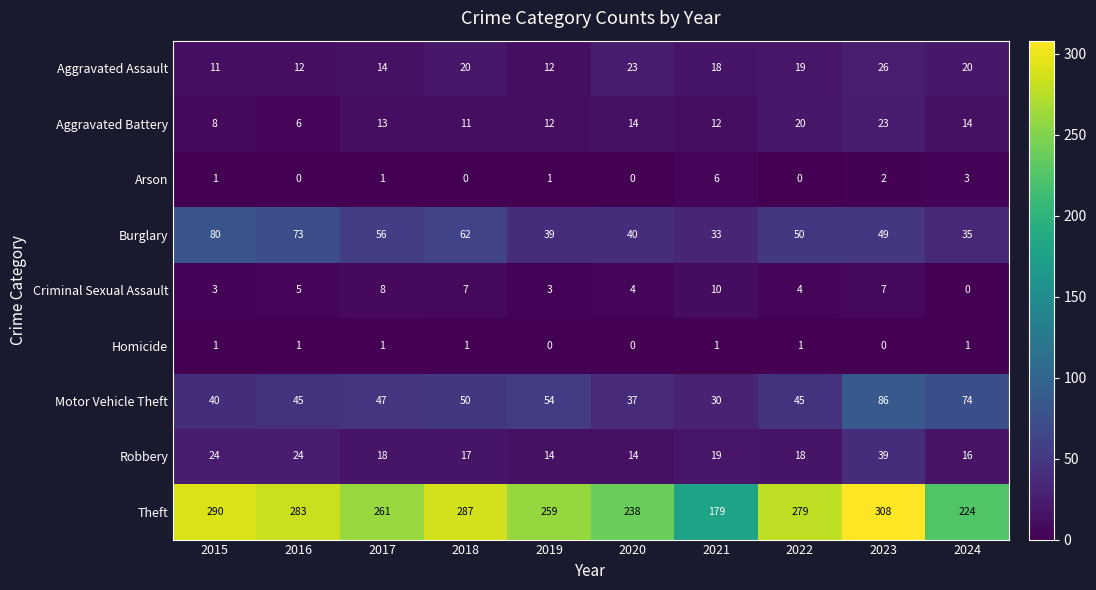

At which label does Burglary reach its minimum?

2021